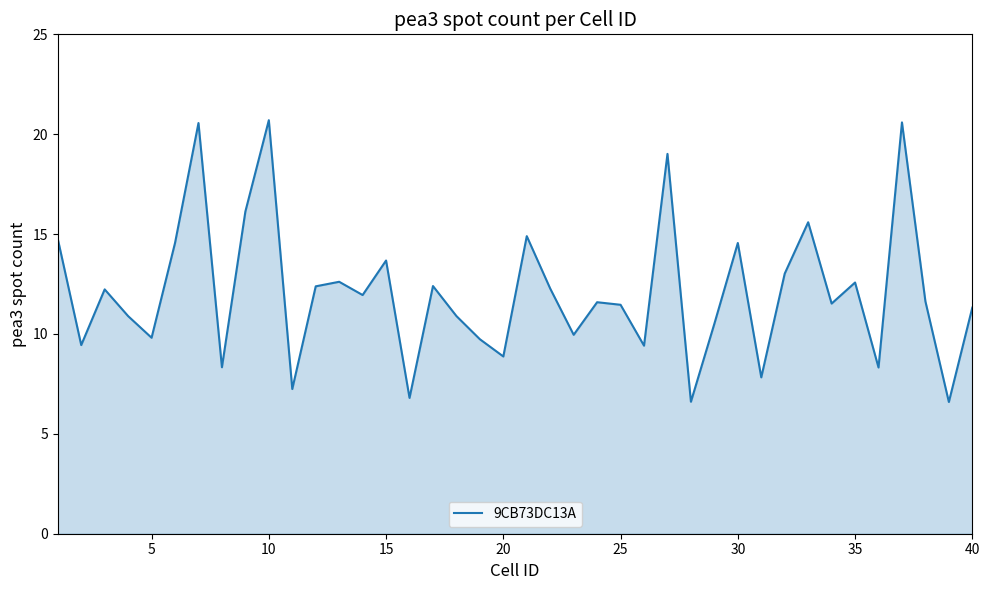

True or false: there are more than 1 points higher than both neighbors.

True